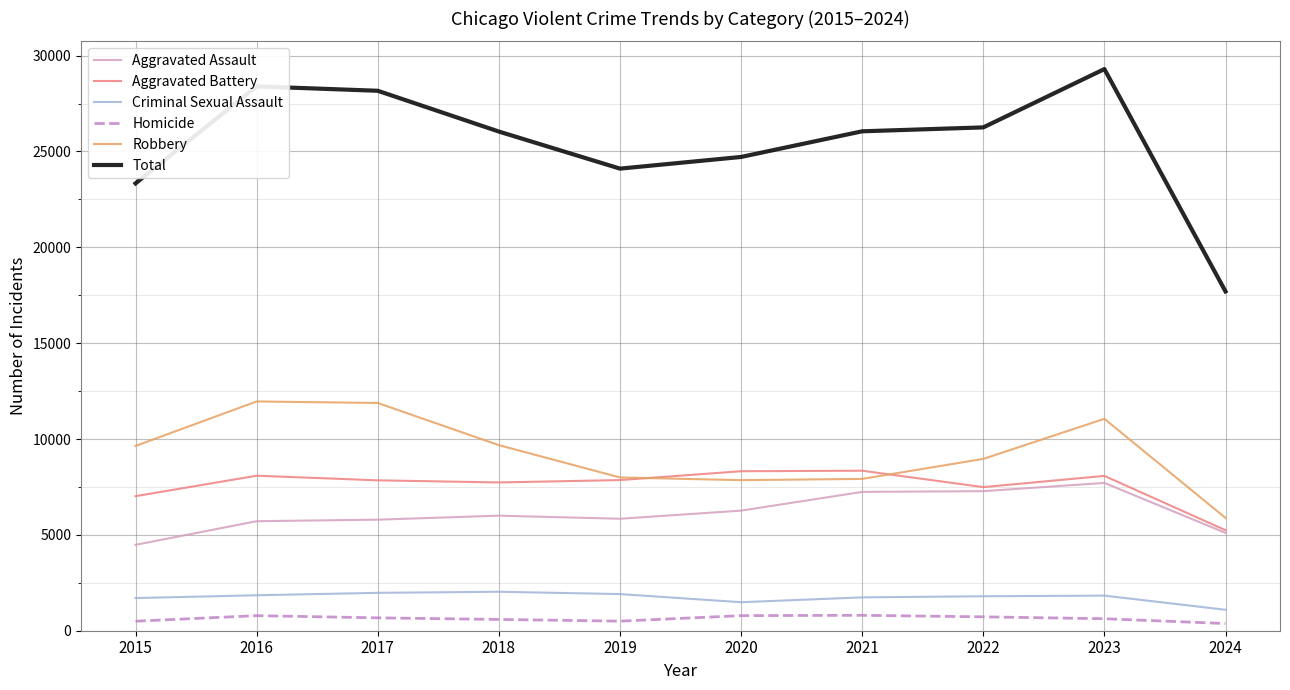

True or false: Criminal Sexual Assault and Robbery cross at least once.

False